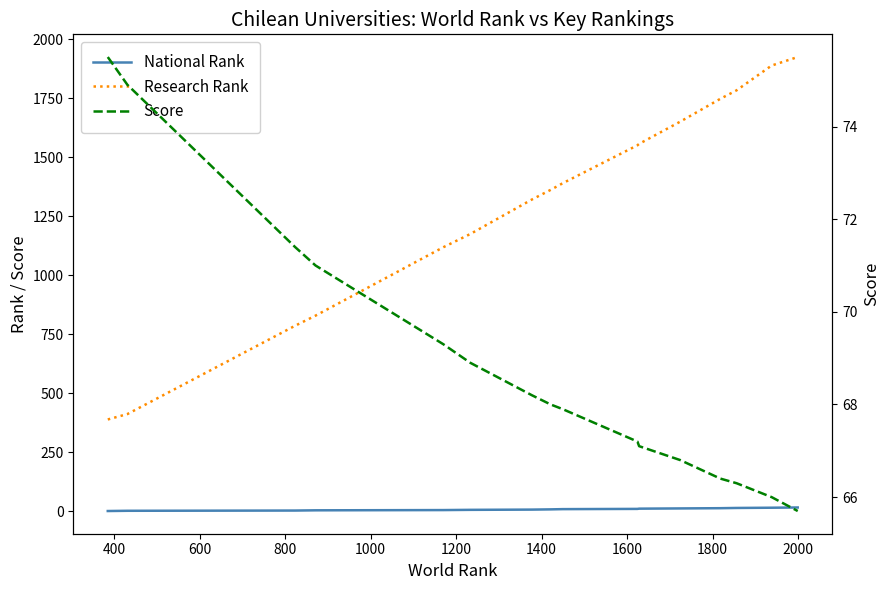

At which label is Research Rank closest to 1157?

1200